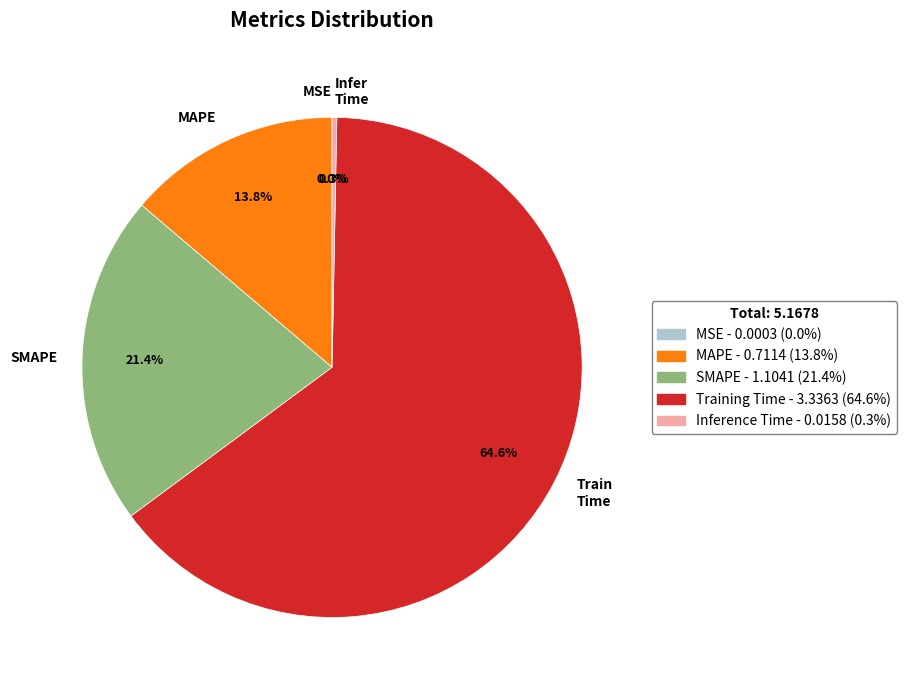

Which slice is the largest?

Train Time